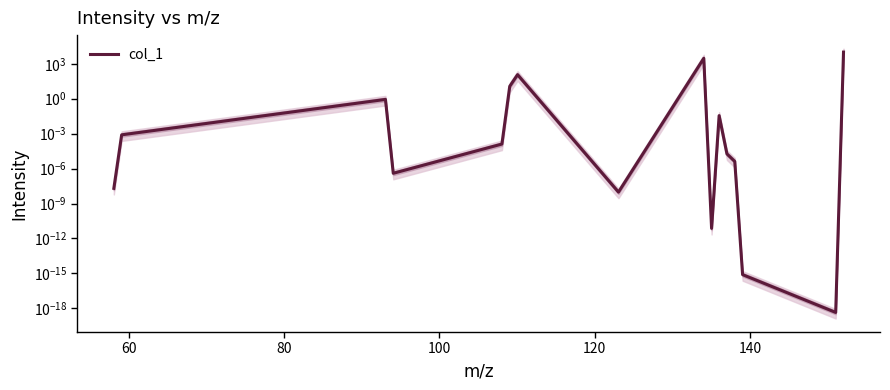

Reading left to right, what are all the values shown in this chart?

0.0	0.0	0.9	0.0	0.0	11.6	115.7	0.0	2943.9	0.0	0.0	0.0	0.0	0.0	0.0	10000.0